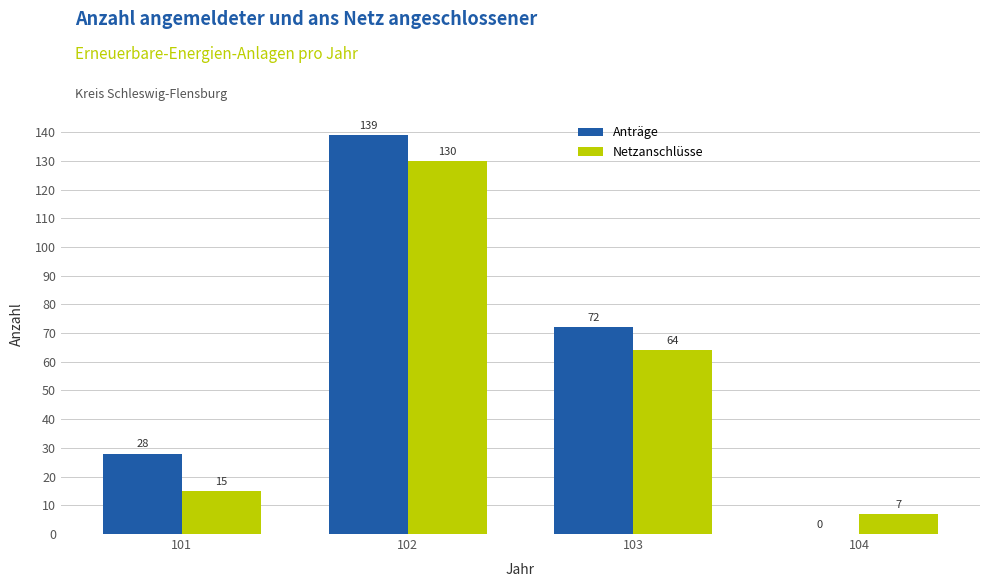

Are the bars horizontal?

No